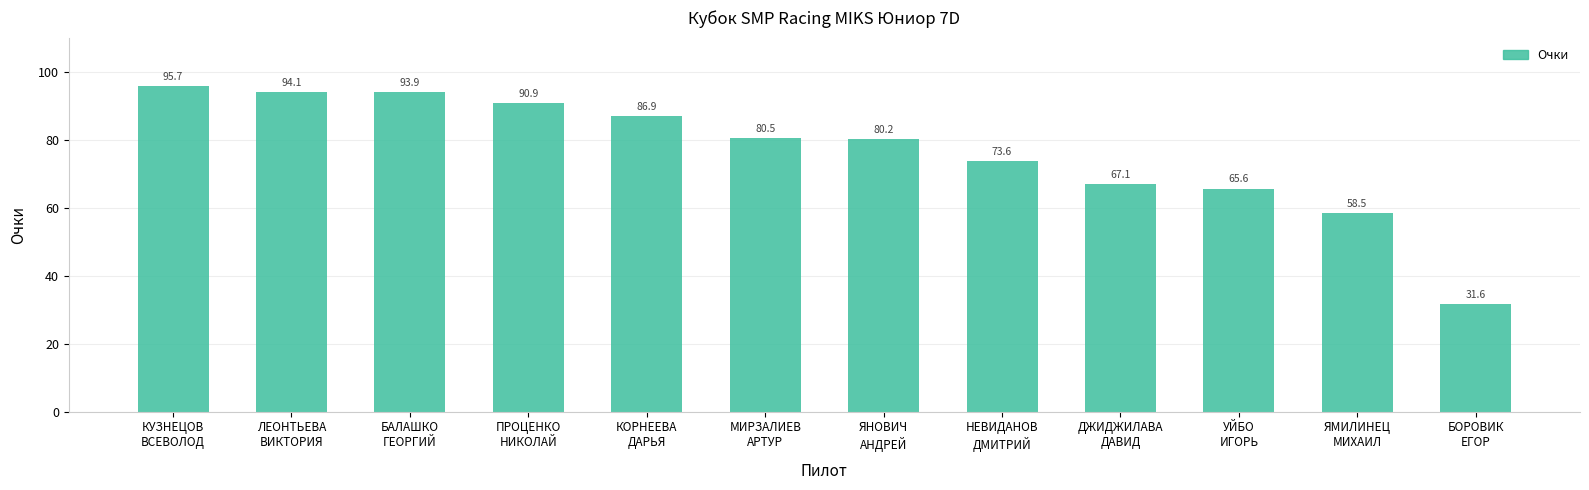

What is the change in value from КОРНЕЕВА
ДАРЬЯ to ЯМИЛИНЕЦ
МИХАИЛ?

-28.4